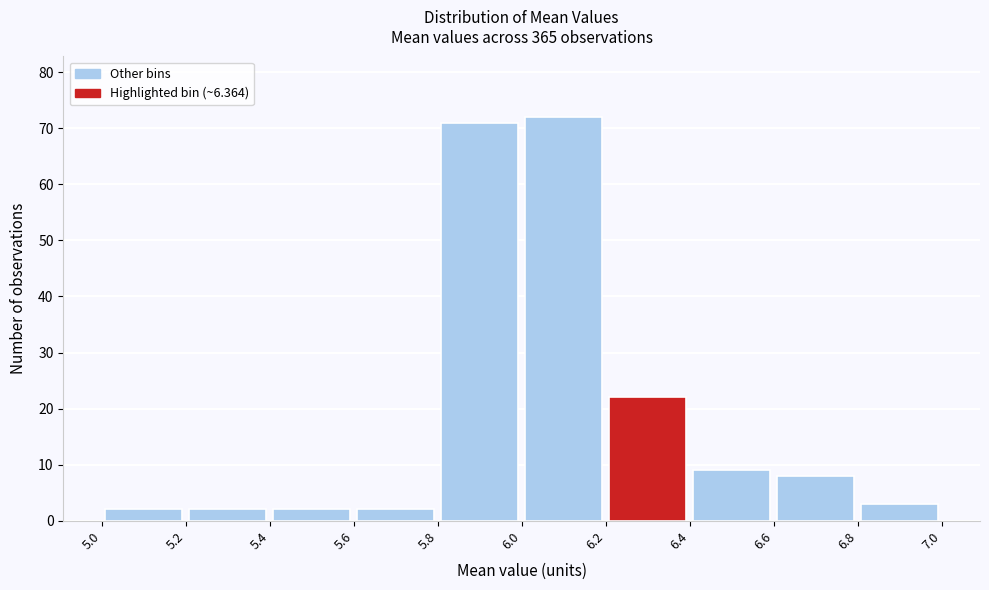

How tall is the bar that spans 5.8 to 6.0 on the x-axis? The values are not printed on the chart, so give them approximately, as read against the axis.

71